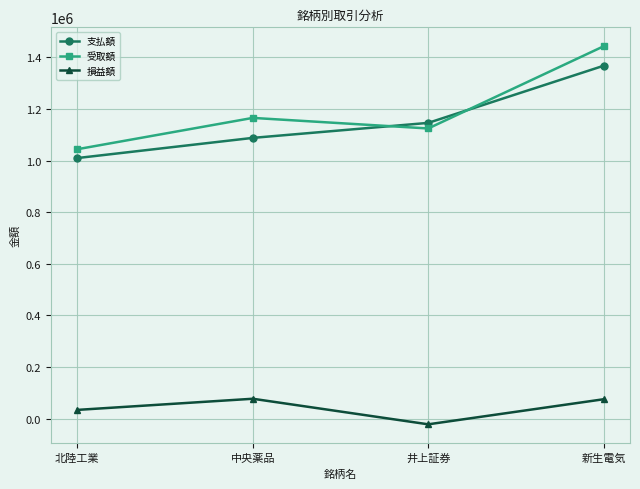

What is the label of the 4th point from the left?

新生電気